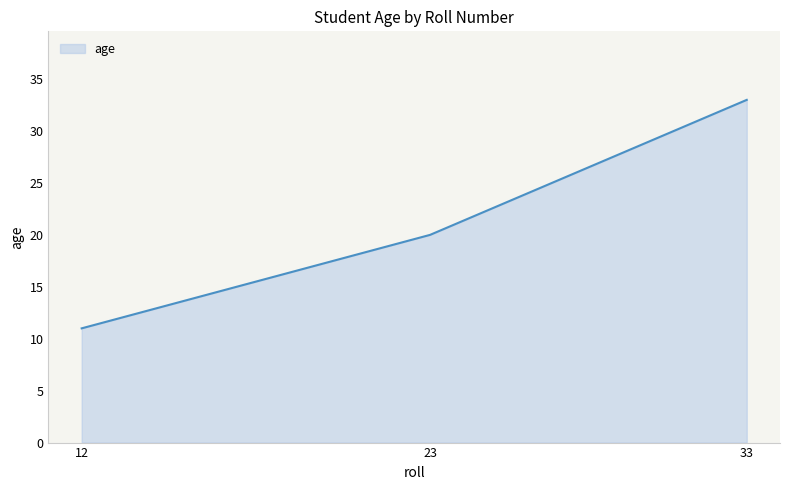

How many series are shown in this chart?

1